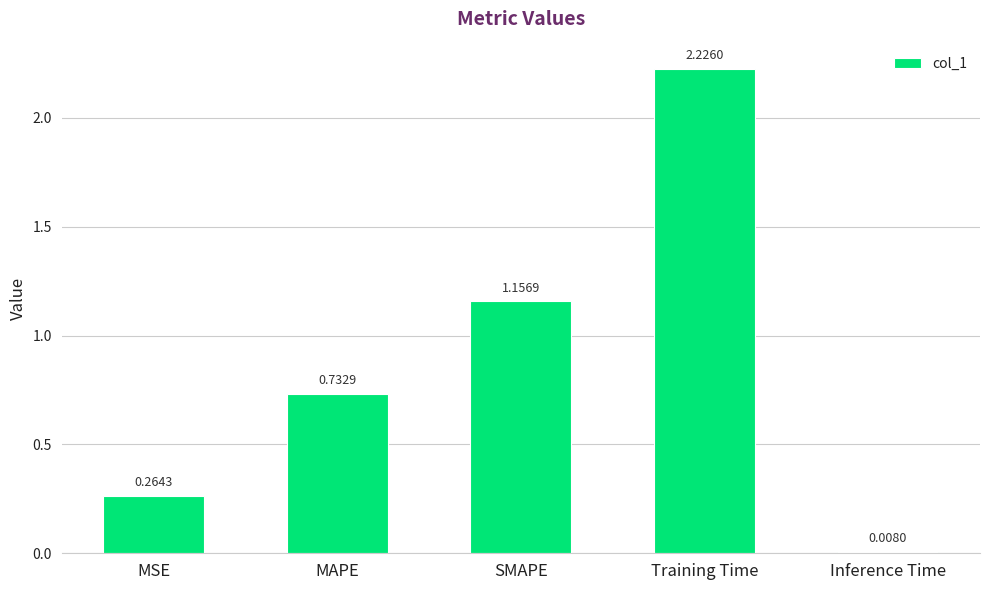

Which has a higher value, Inference Time or MSE?

MSE